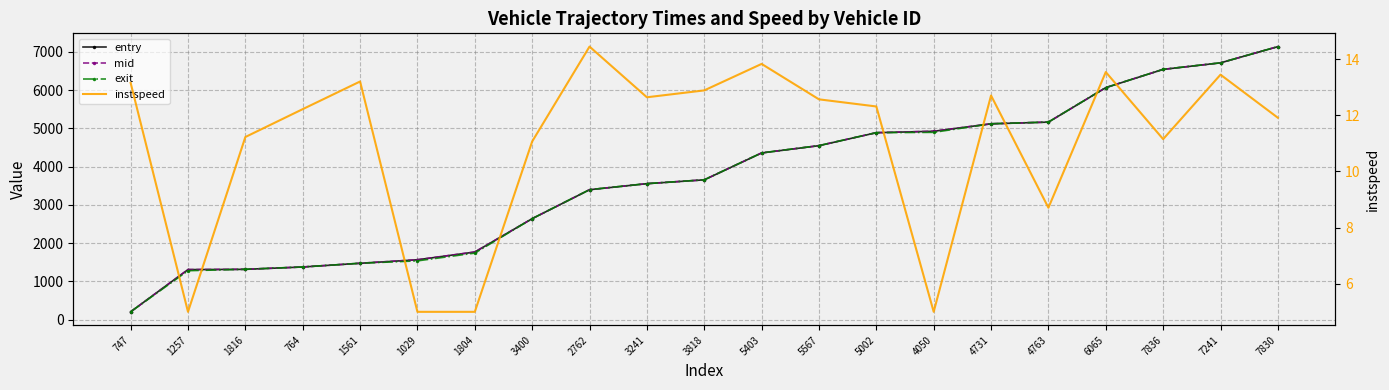

True or false: entry has a value of 8182.8 at 6065.

False